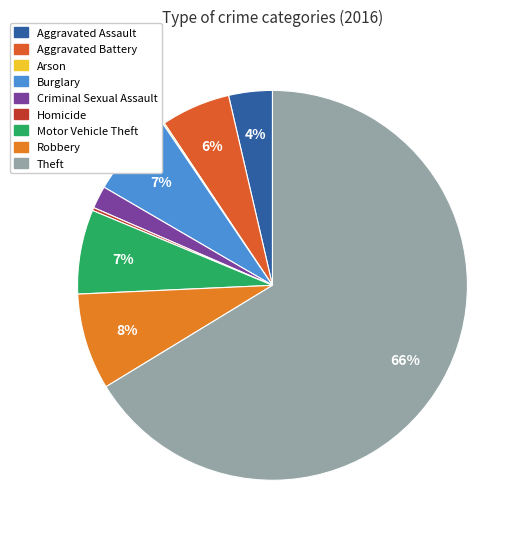

What is the smallest slice in the pie chart?

Arson